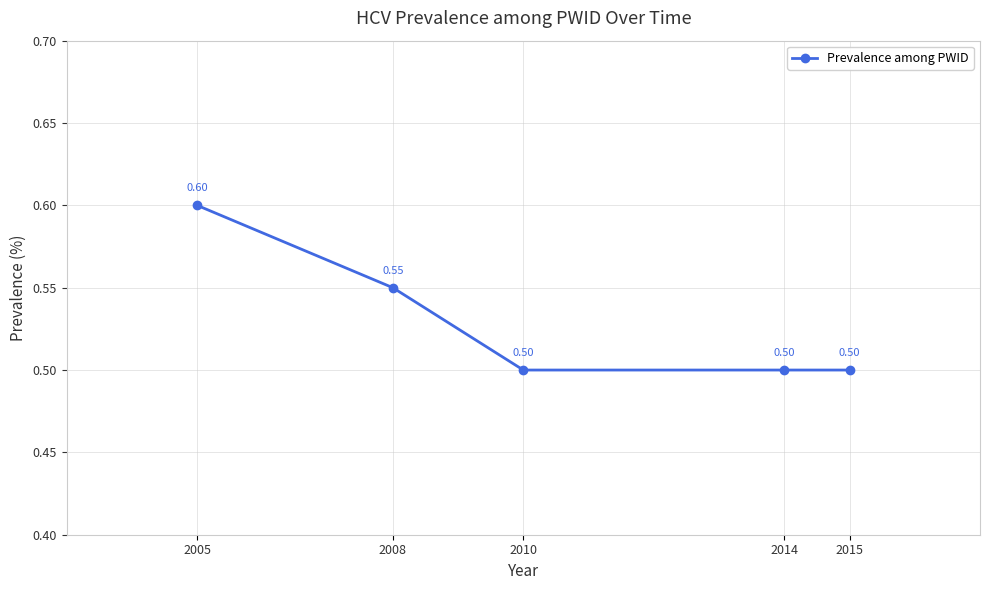

Reading right to left, list all the values displayed in this chart.

2015=0.5	2014=0.5	2010=0.5	2008=0.6	2005=0.6